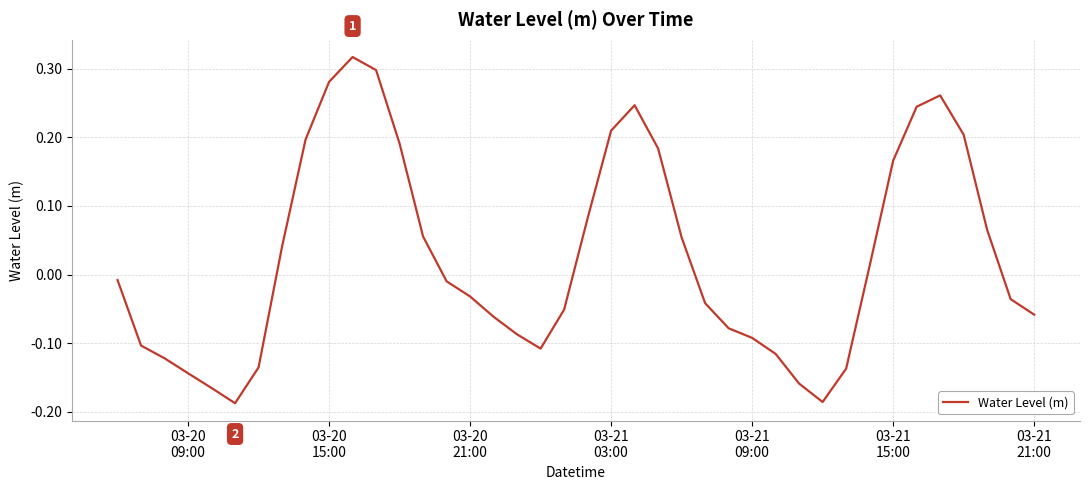

Does the chart display data point markers on the line(s)?

No